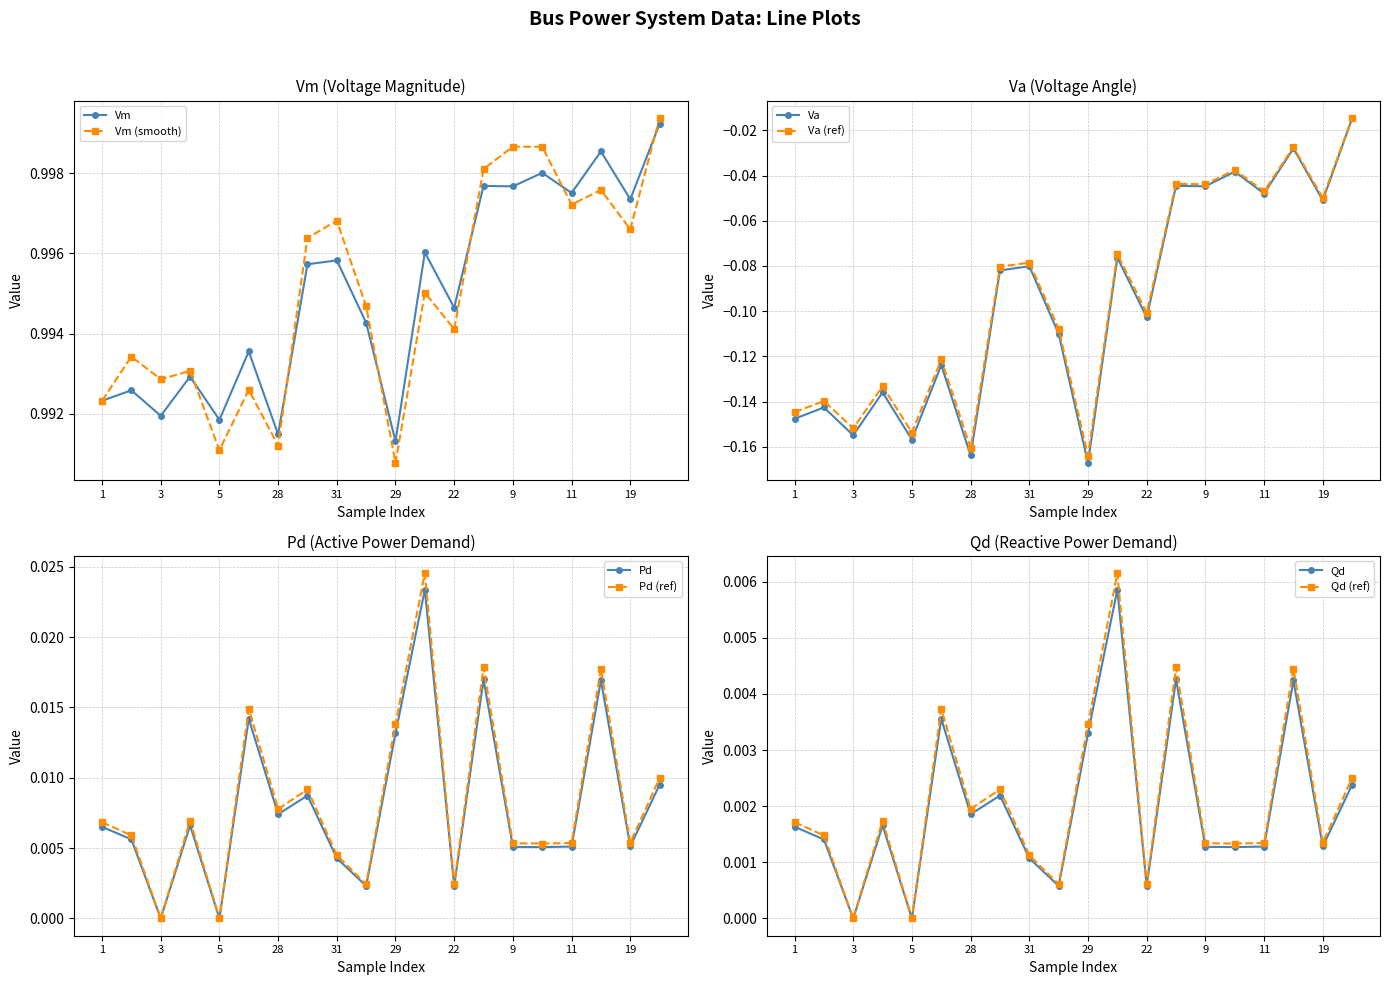

What is the approximate value of Va at 2?

-0.1